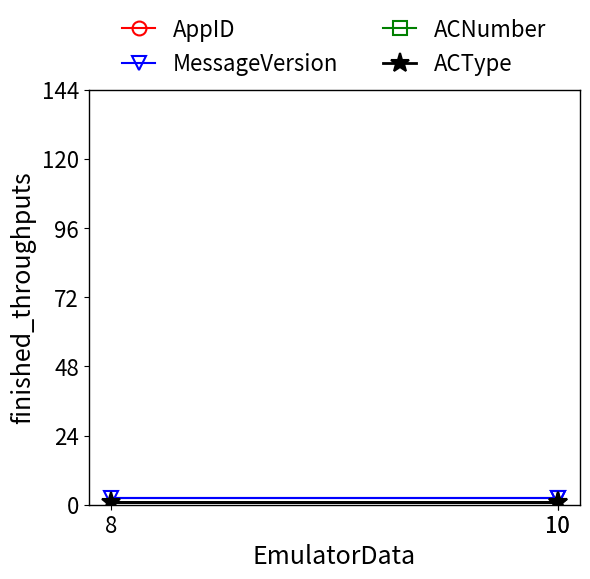

What is the label of the 2nd point from the right?

8